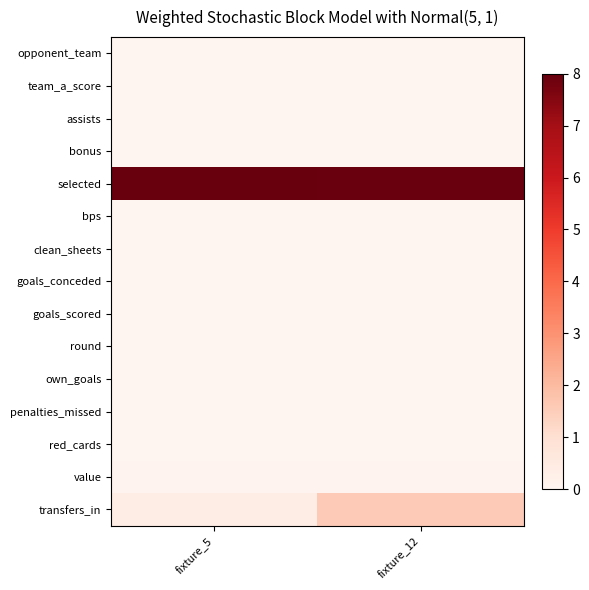

List the series in order of their peak value, lowest first.

assists, bonus, bps, clean_sheets, goals_conceded, goals_scored, own_goals, penalties_missed, red_cards, round, team_a_score, opponent_team, value, transfers_in, selected